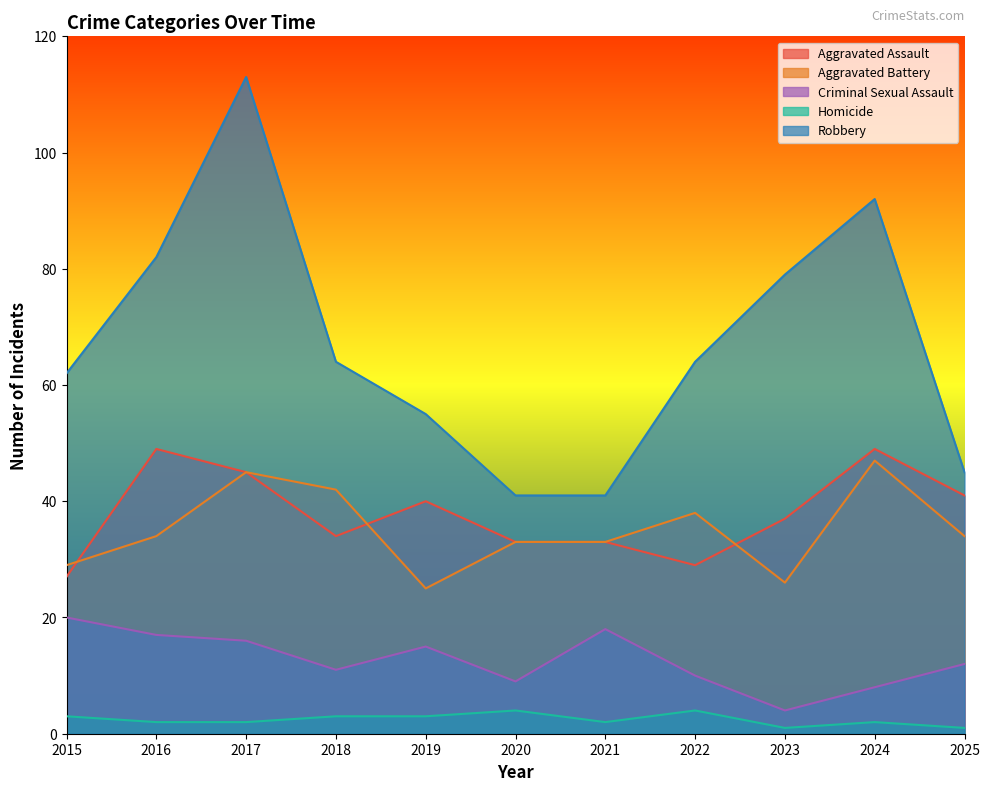

Reading left to right, extract all data points from this chart.

Aggravated Assault: 27	49	45	34	40	33	33	29	37	49	41
Aggravated Battery: 29	34	45	42	25	33	33	38	26	47	34
Criminal Sexual Assault: 20	17	16	11	15	9	18	10	4	8	12
Homicide: 3	2	2	3	3	4	2	4	1	2	1
Robbery: 62	82	113	64	55	41	41	64	79	92	45